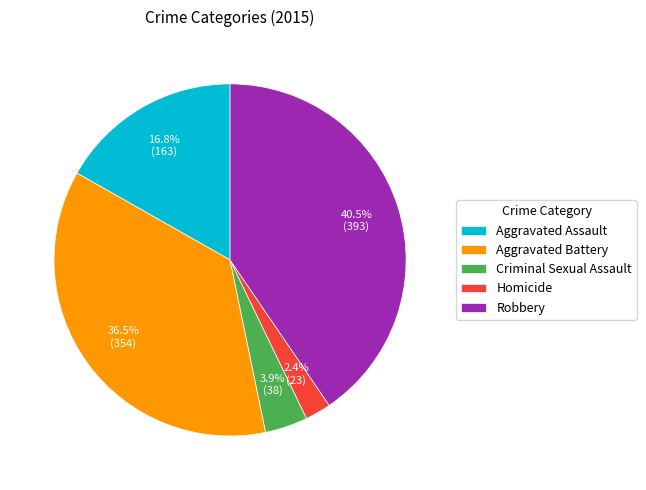

The Homicide slice represents 8% of the pie. True or false?

False